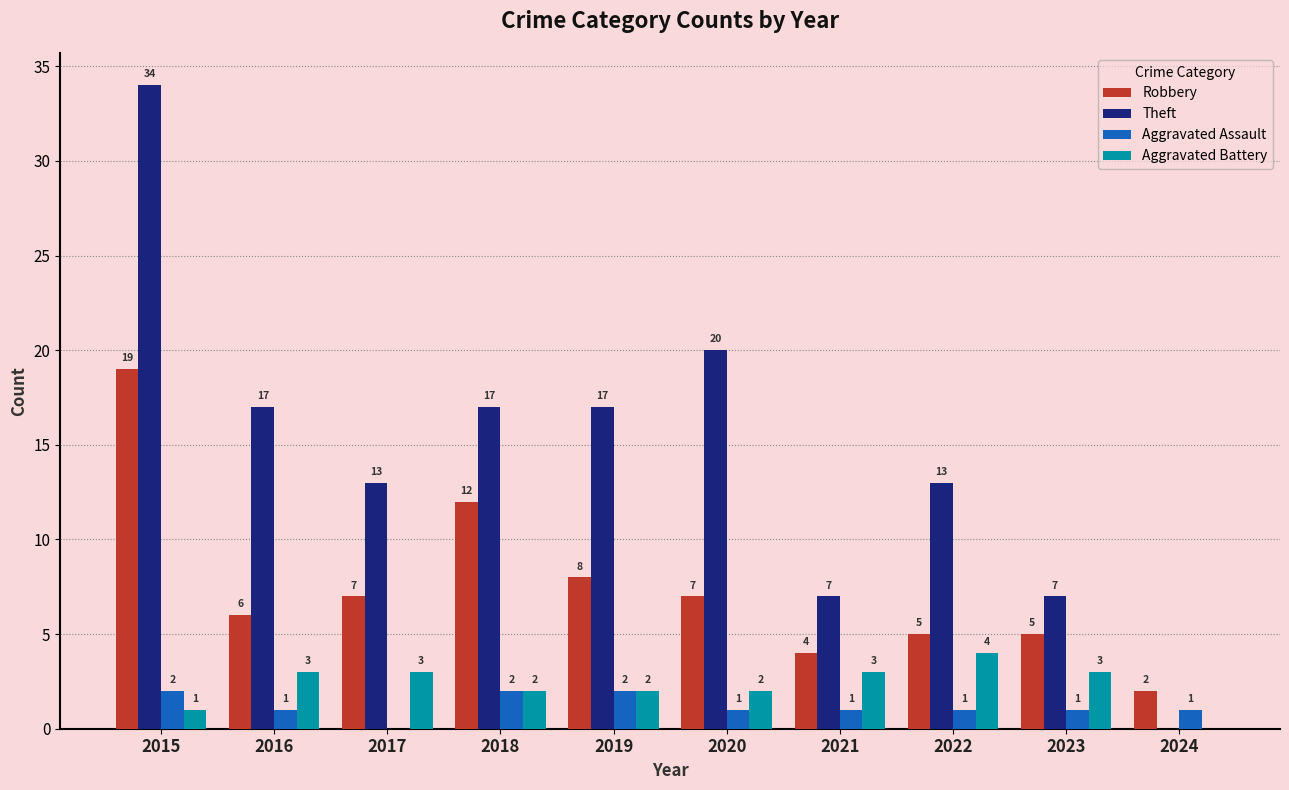

How many distinct data groups are displayed?

4